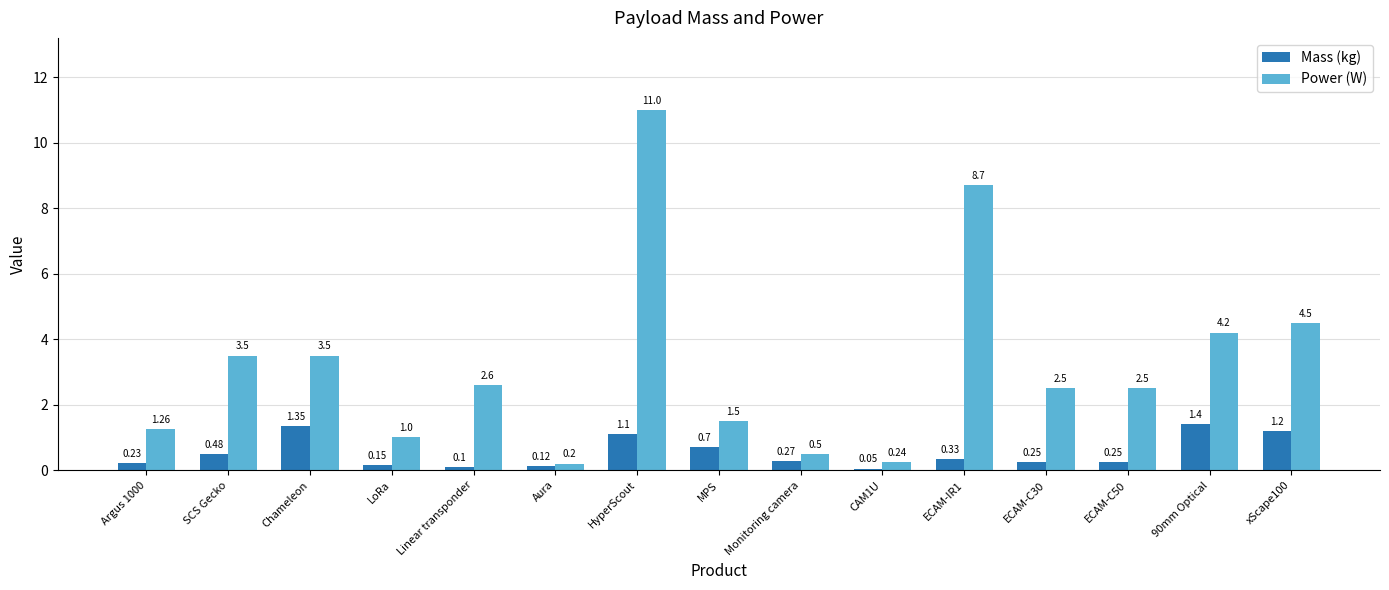

What is the minimum value for Mass (kg)?

0.1